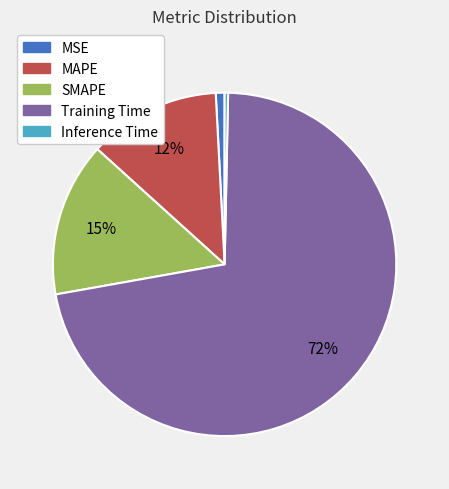

To the nearest percent, what is the difference between the largest and smallest slice percentages?

72%